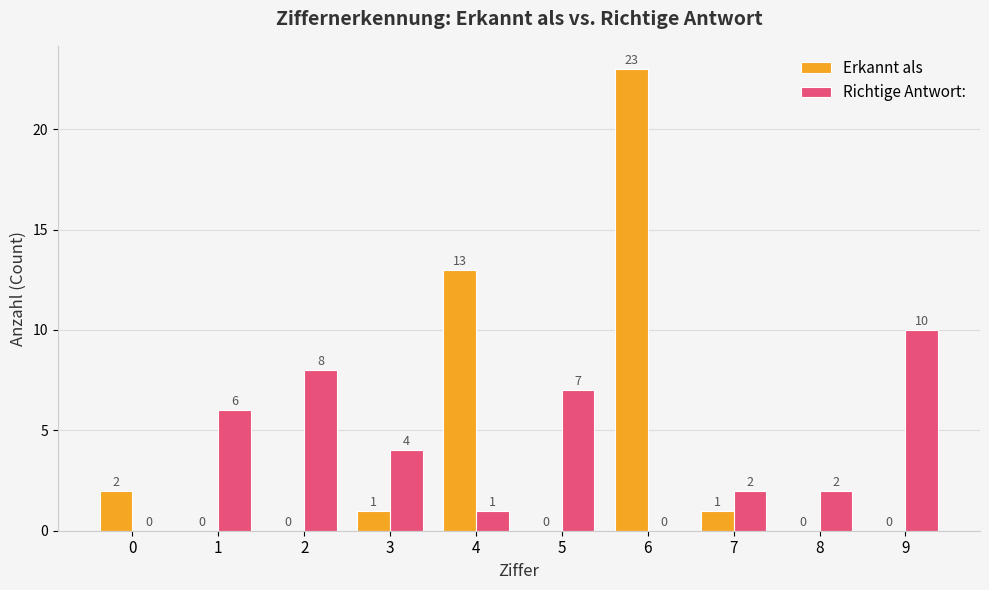

The Erkannt als series shows -9 at 1. True or false?

False